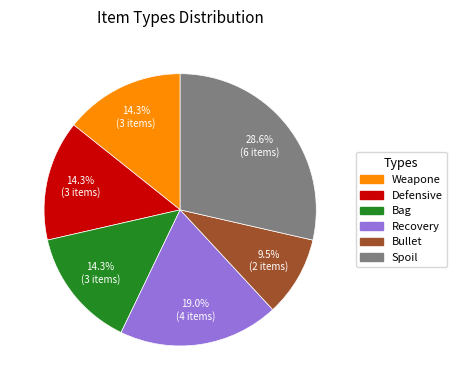

Between Bullet and Bag, which is larger?

Bag